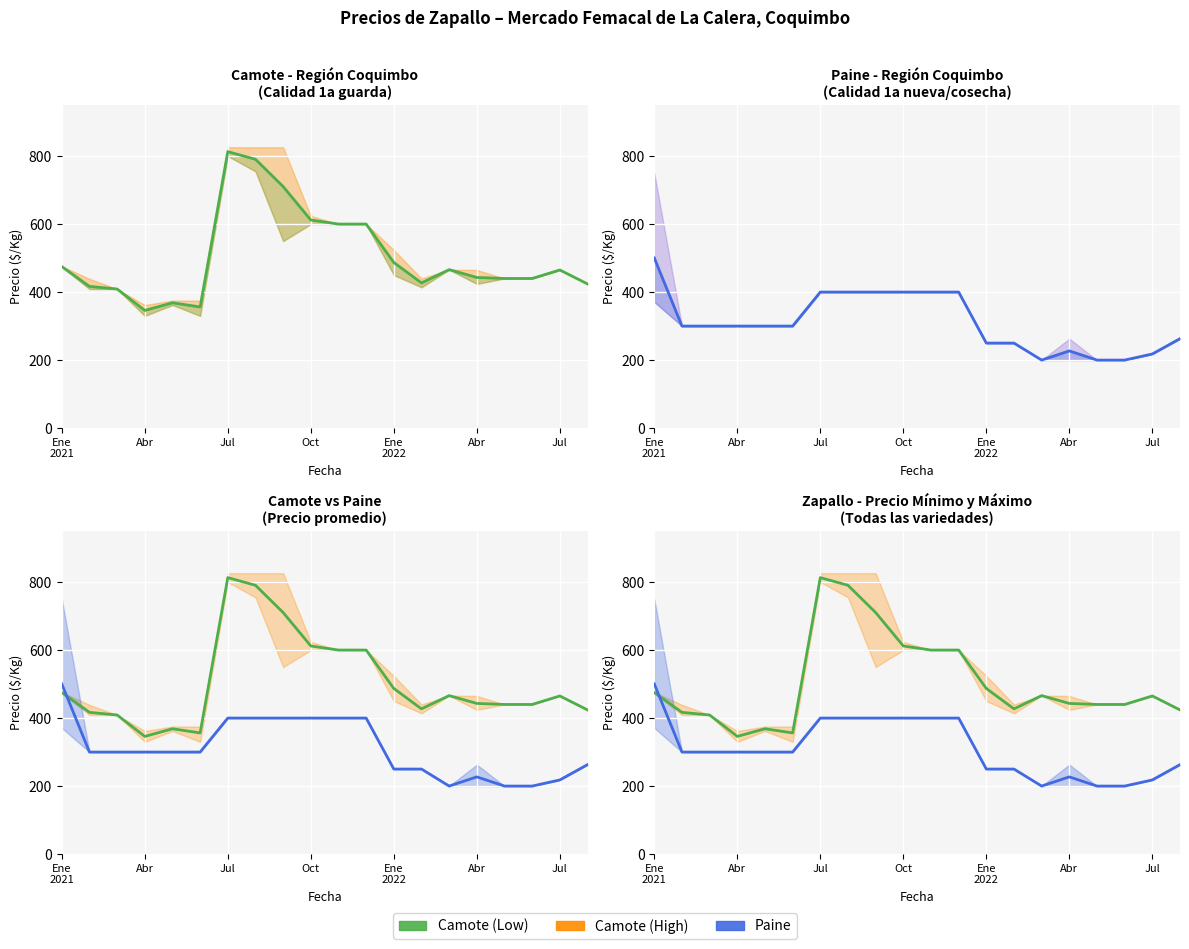

What is the minimum value for Paine?

200.0